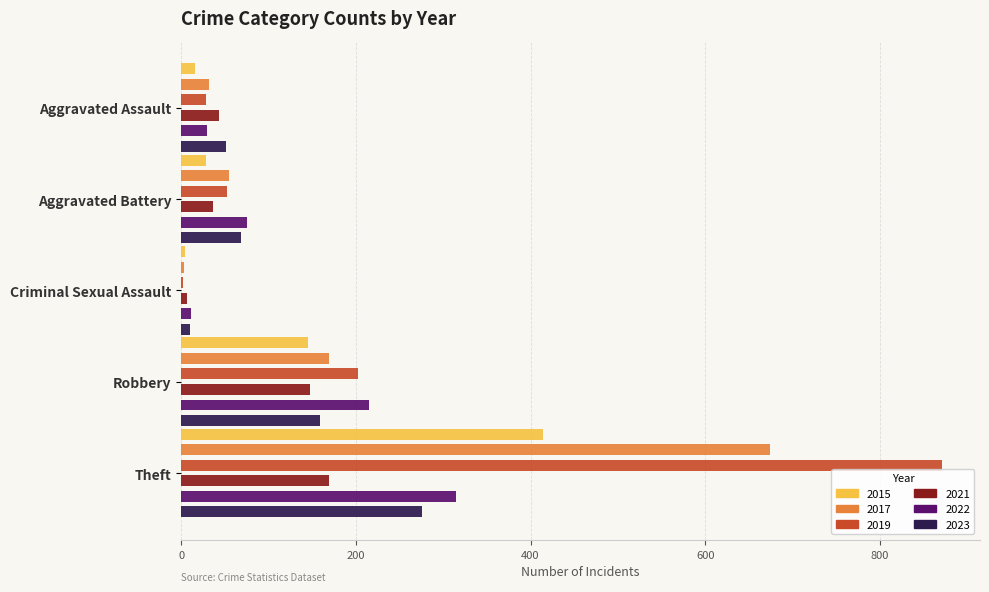

What is the value of the 2019 bar at the 3rd from the left?

2